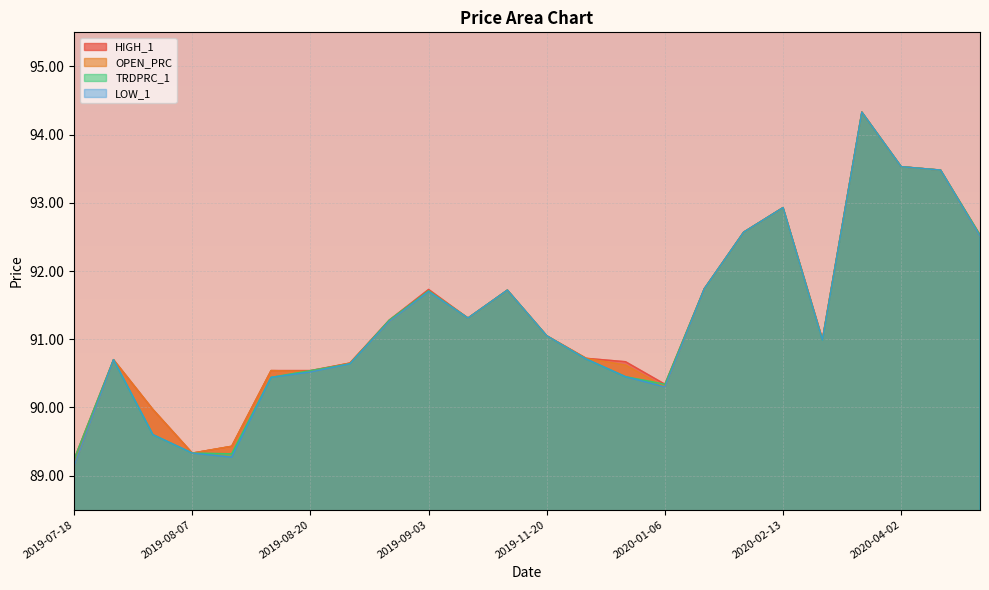

At which label does TRDPRC_1 reach its peak?

2020-03-25